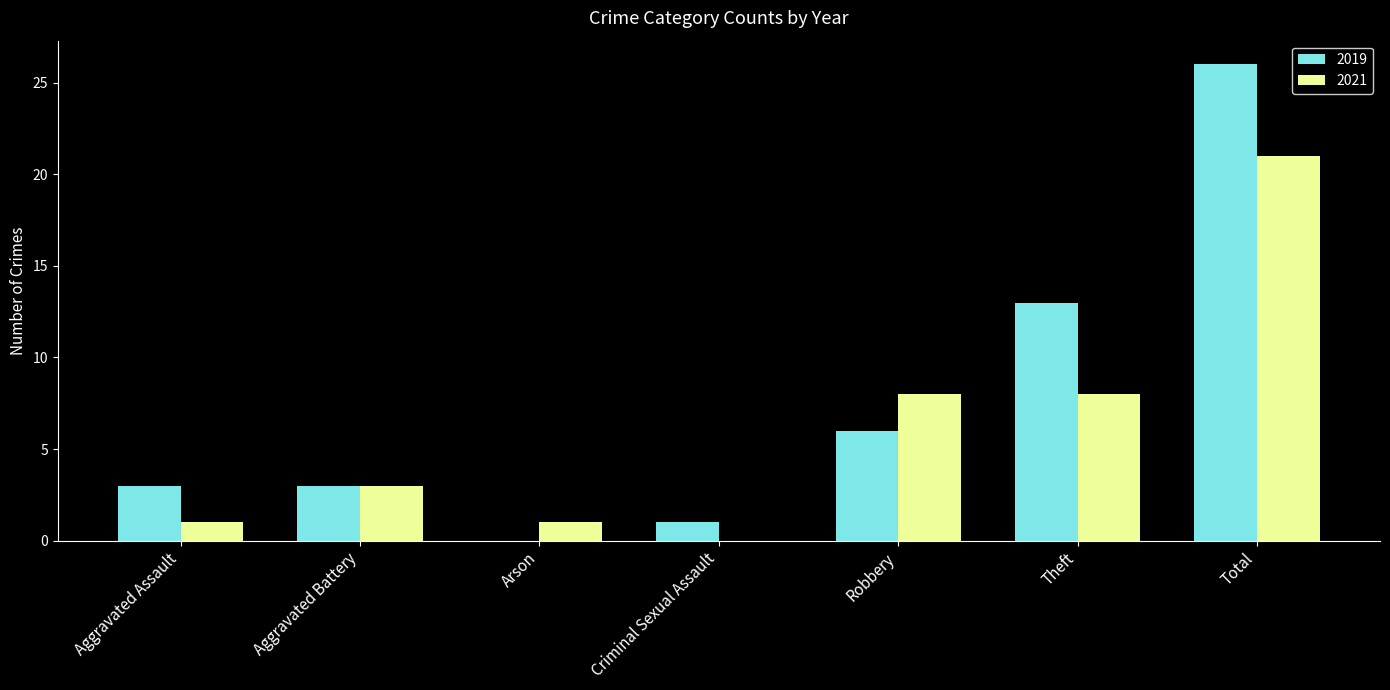

Which series has the widest spread of values?

2019